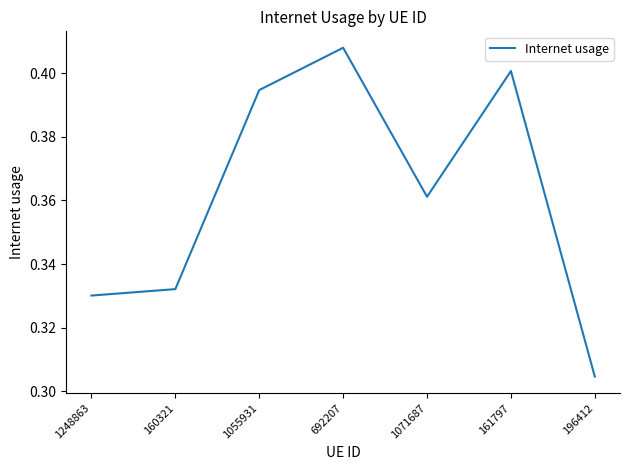

What is the difference between the maximum and minimum values?

0.1